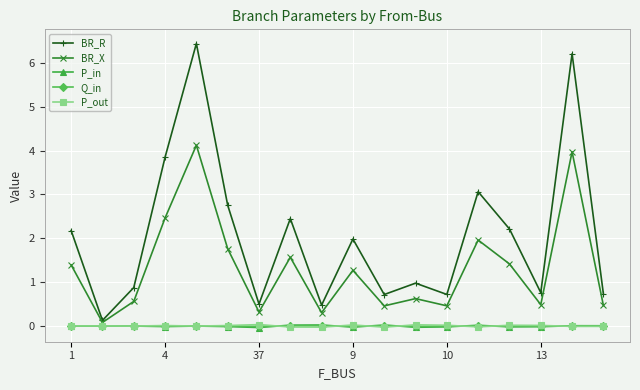

How many lines are shown in the chart?

5